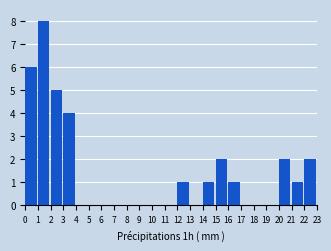

Reading left to right, transcribe this chart: for each bar, give the range it covers on the x-axis and its height. The values are not printed on the chart, so give them approximately, as read against the axis.

0 to 1: 6
1 to 2: 8
2 to 3: 5
3 to 4: 4
4 to 5: 0
5 to 6: 0
6 to 7: 0
7 to 8: 0
8 to 9: 0
9 to 10: 0
10 to 11: 0
11 to 12: 0
12 to 13: 1
13 to 14: 0
14 to 15: 1
15 to 16: 2
16 to 17: 1
17 to 18: 0
18 to 19: 0
19 to 20: 0
20 to 21: 2
21 to 22: 1
22 to 23: 2